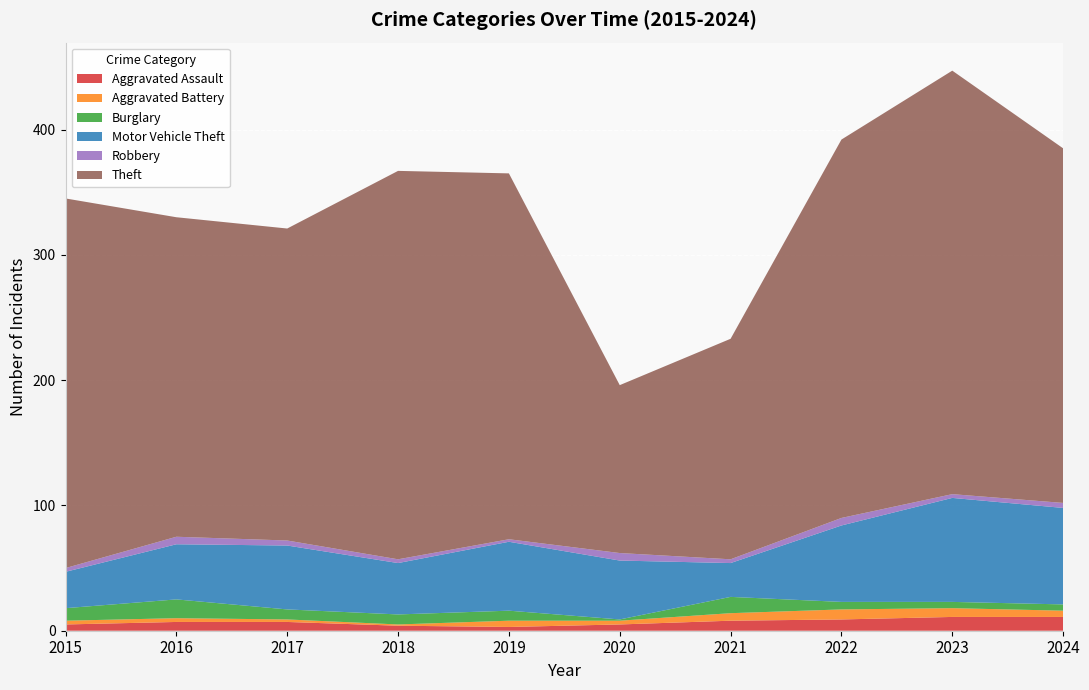

Reading right to left, list all the values displayed in this chart.

Aggravated Assault: 11	11	9	8	5	3	4	7	7	5
Aggravated Battery: 5	7	8	6	3	5	1	2	3	3
Burglary: 5	5	6	13	1	8	8	8	15	10
Motor Vehicle Theft: 77	83	61	27	47	55	41	51	44	29
Robbery: 4	3	6	3	6	2	3	4	6	3
Theft: 283	338	302	176	134	292	310	249	255	295